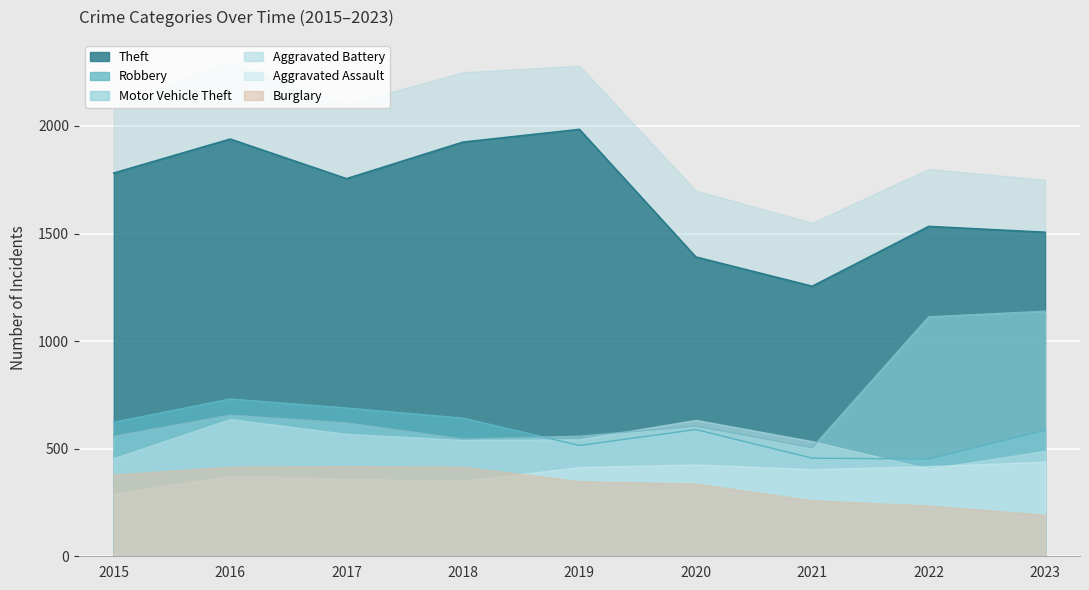

Where is the first local maximum for Robbery?

2016